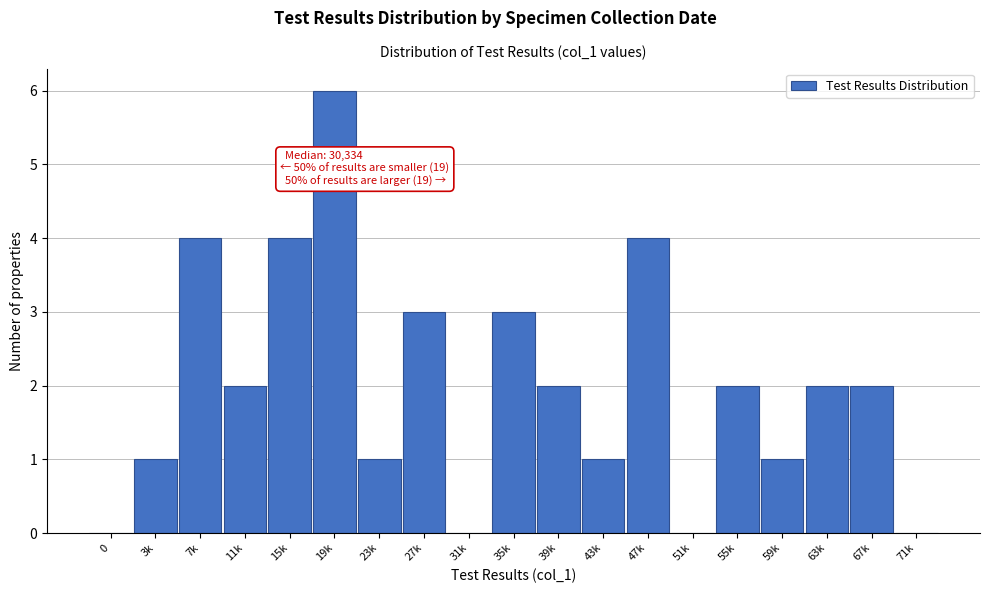

Reading left to right, transcribe all the data shown in this chart.

0=0	3k=1	7k=4	11k=2	15k=4	19k=6	23k=1	27k=3	31k=0	35k=3	39k=2	43k=1	47k=4	51k=0	55k=2	59k=1	63k=2	67k=2	71k=0